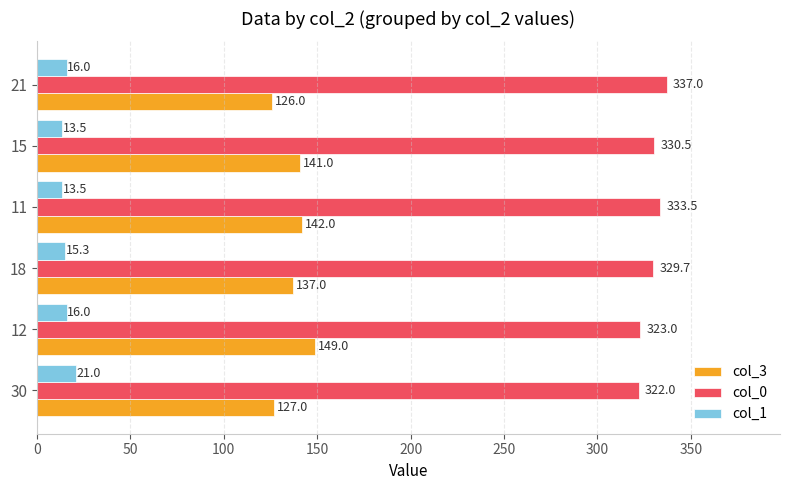

What is the average value of the col_1 series?

15.9